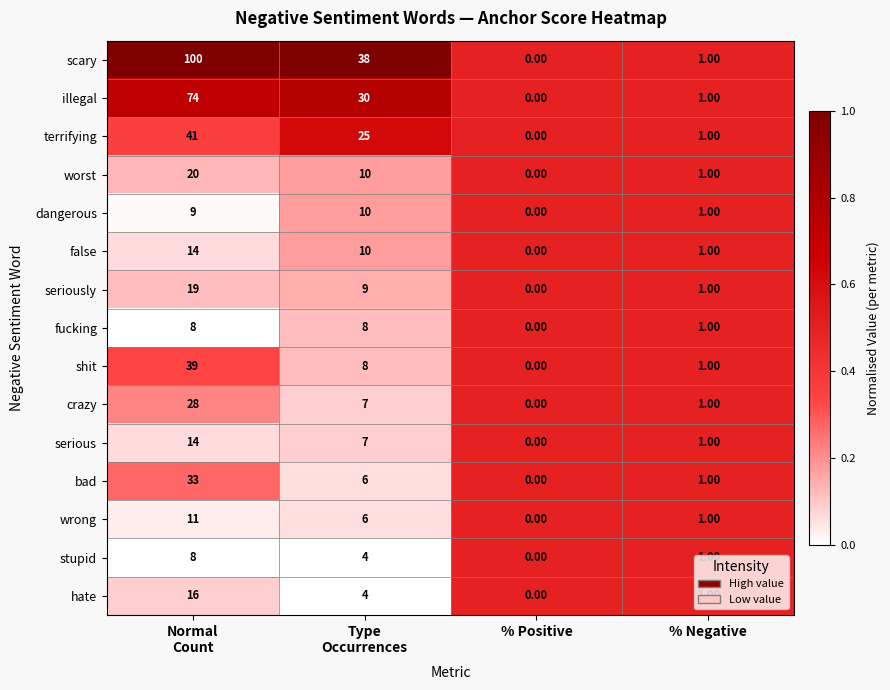

Where is fucking nearest to the value 4?

% Negative